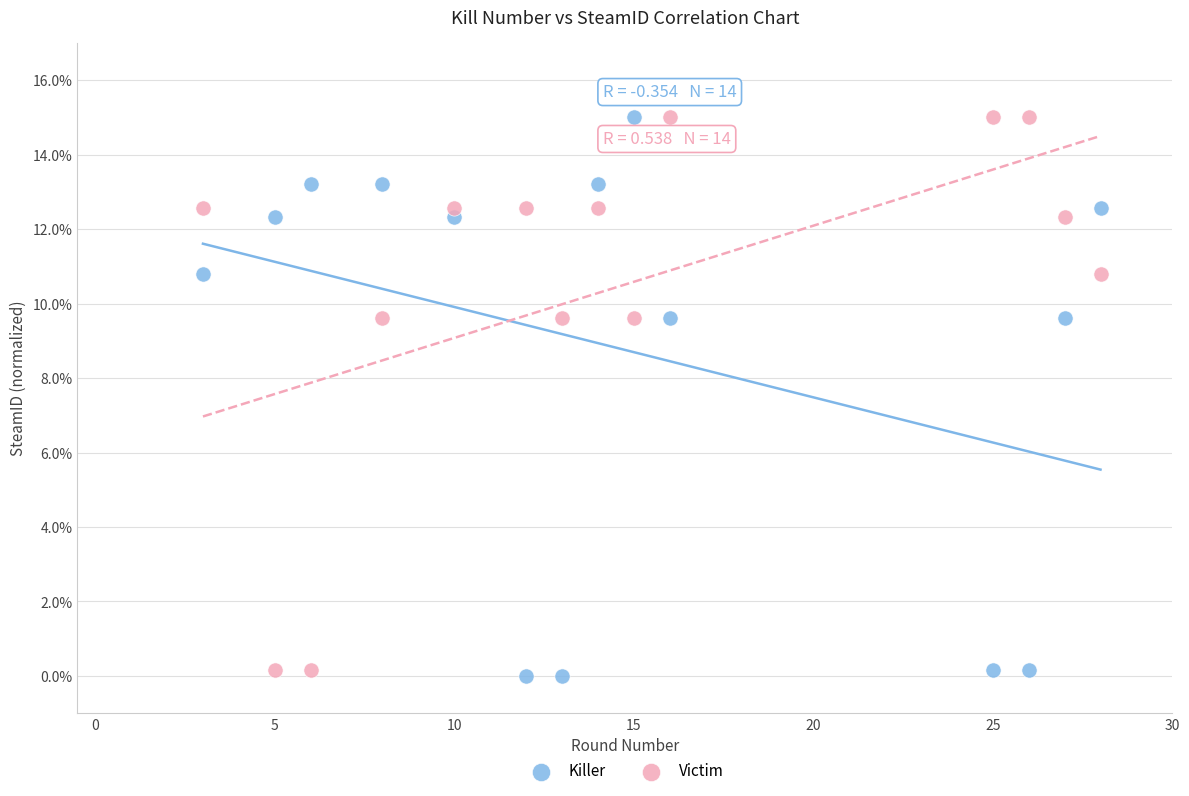

Across all data points, what is the range of Y values (max minus min)?

15.0